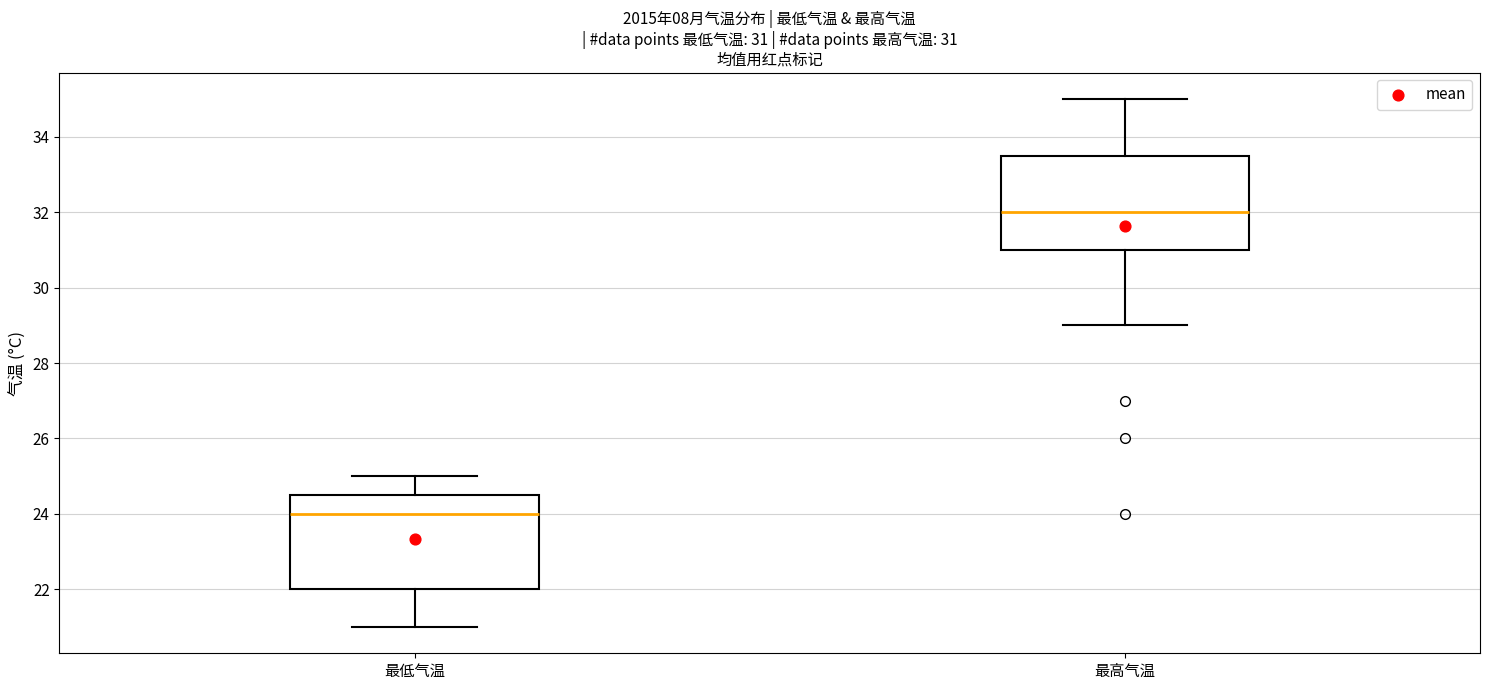

Which box has the lowest median line?

最低气温